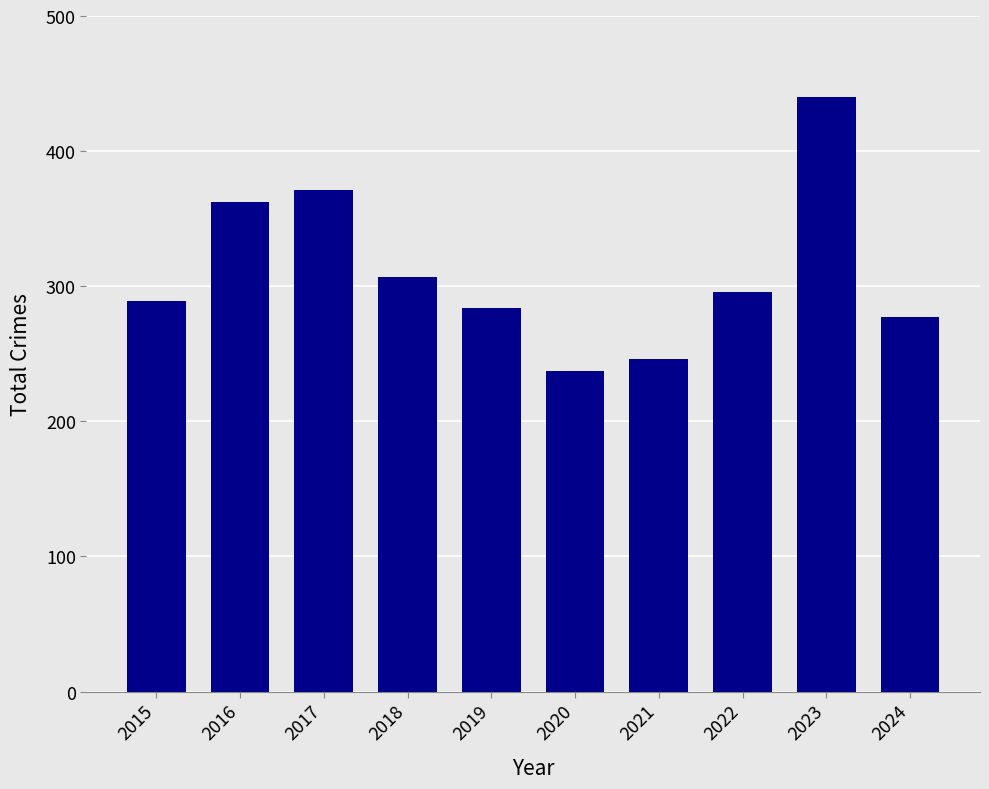

Does the chart contain any negative values?

No